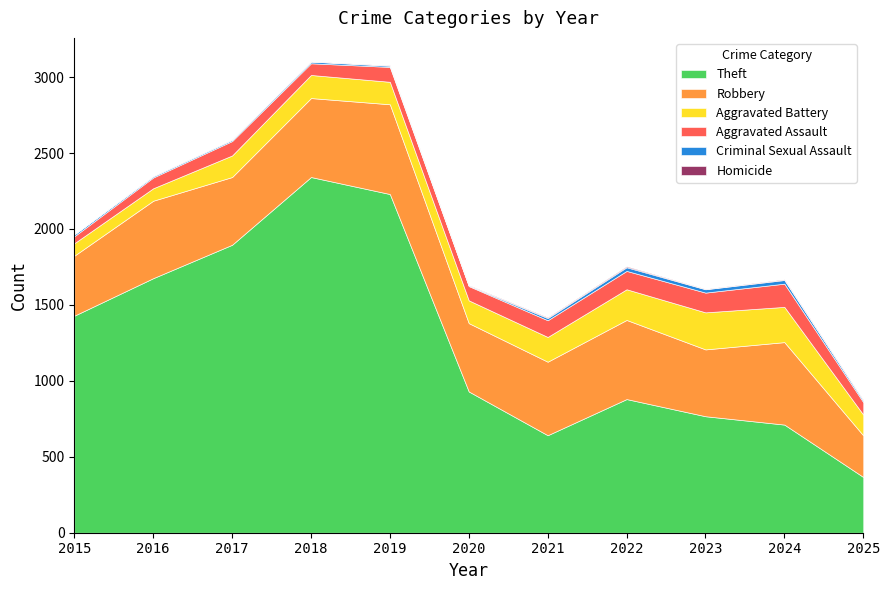

Rank the series by their maximum value, from highest to lowest.

Theft, Robbery, Aggravated Battery, Aggravated Assault, Criminal Sexual Assault, Homicide